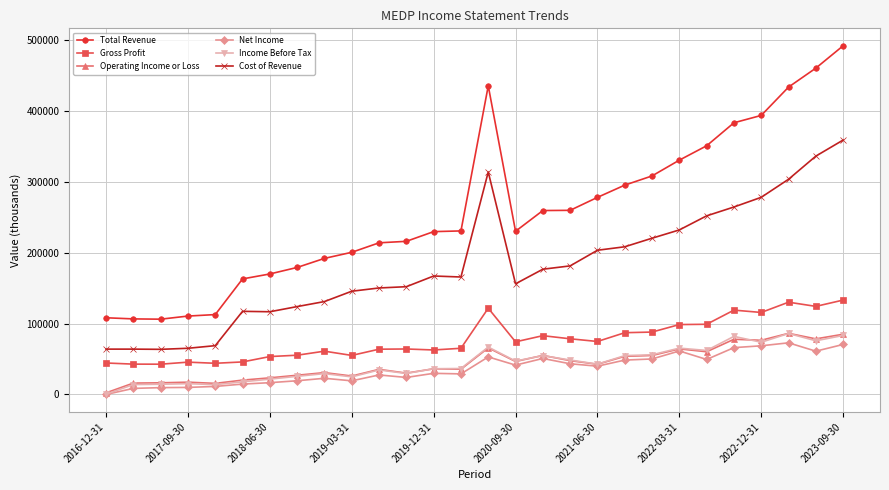

Which series has the largest total across all categories?

Total Revenue